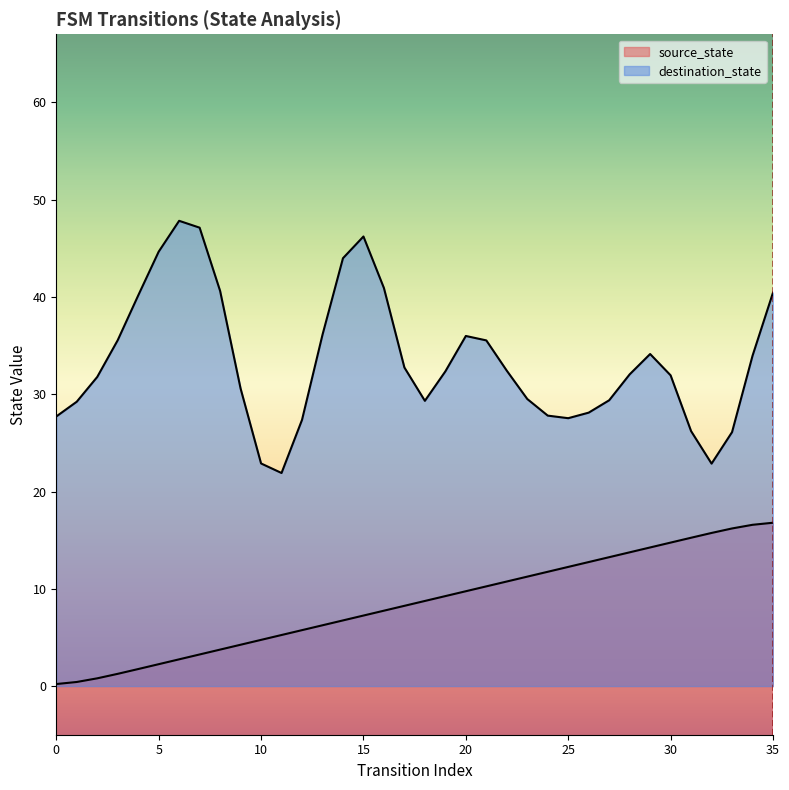

What is the change in value from 14 to 25?

+5.5